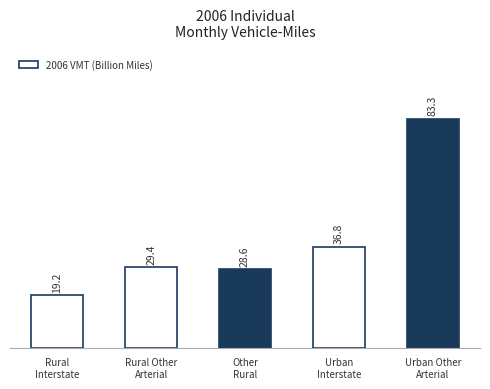

Does the chart contain any negative values?

No